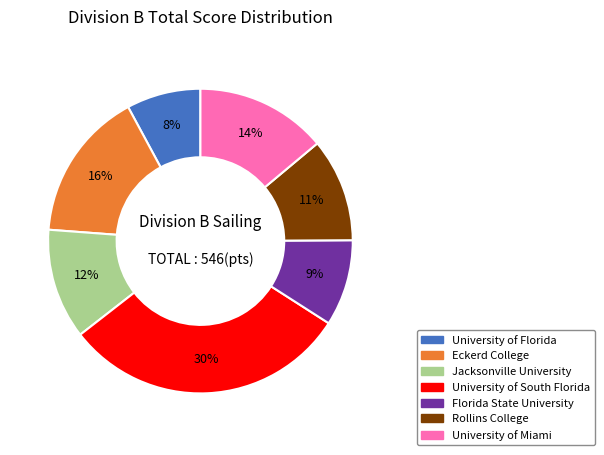

To the nearest percent, what is the average slice percentage?

14%